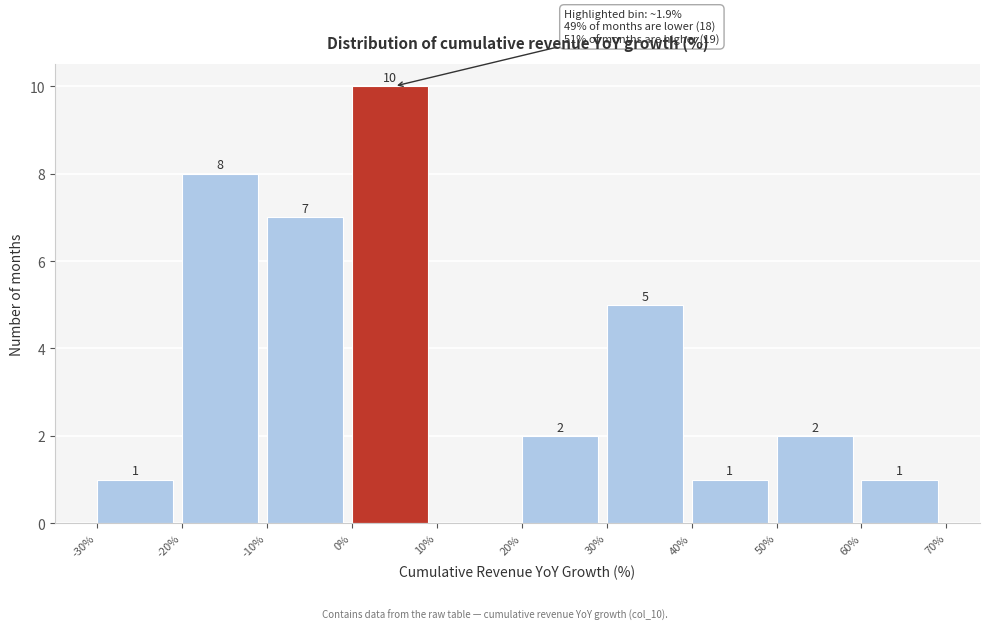

Which range on the x-axis has the tallest bar?

0% to 10%